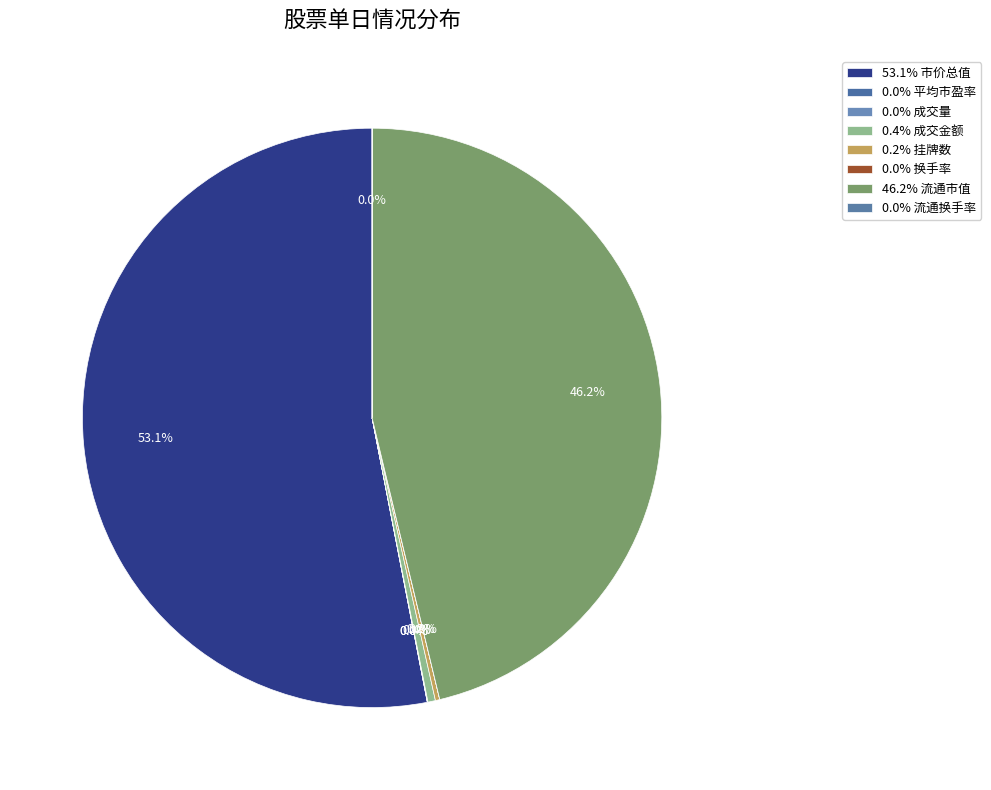

What is the smallest slice in the pie chart?

换手率